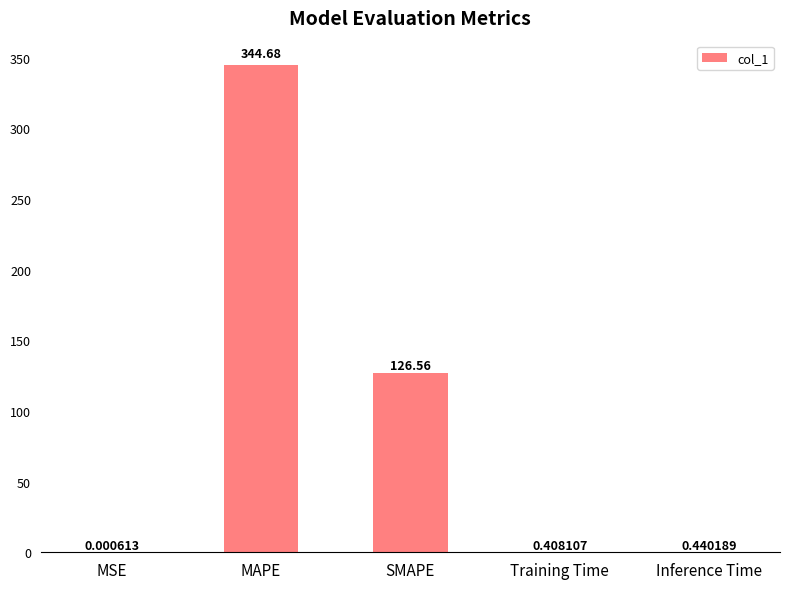

At which category does the chart reach its peak across all series?

MAPE